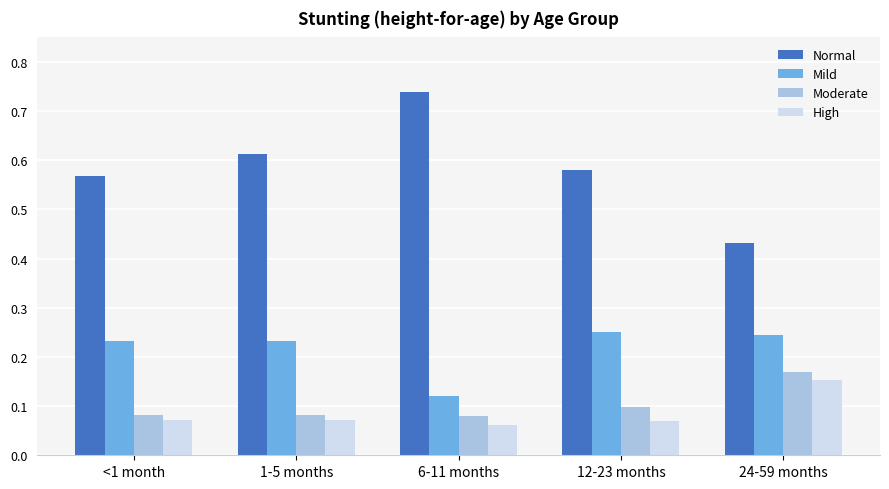

Which label corresponds to the largest value in the chart?

6-11 months